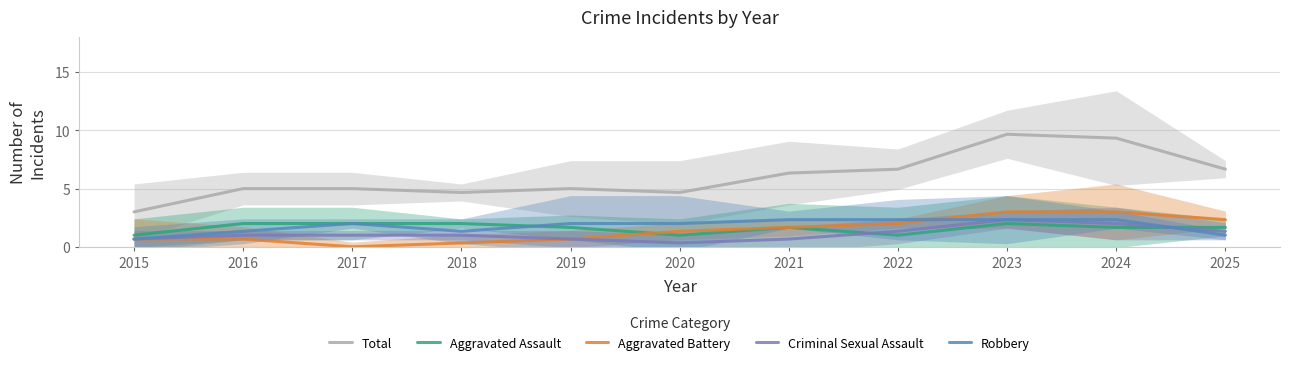

What is the highest value of the Criminal Sexual Assault series?

2.3